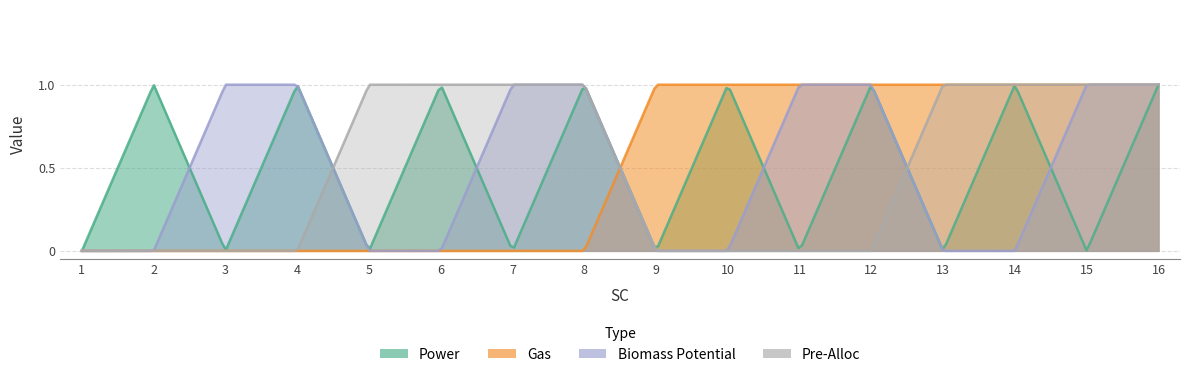

At which label does Pre-Alloc reach its minimum?

1